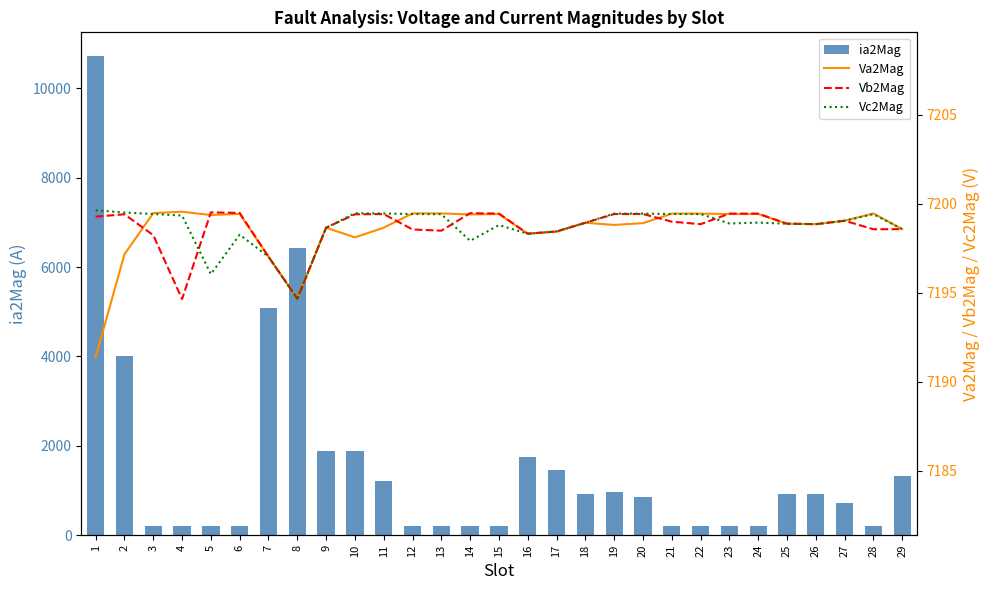

What is the difference between the second highest and minimum values in the Vb2Mag series?

4.8